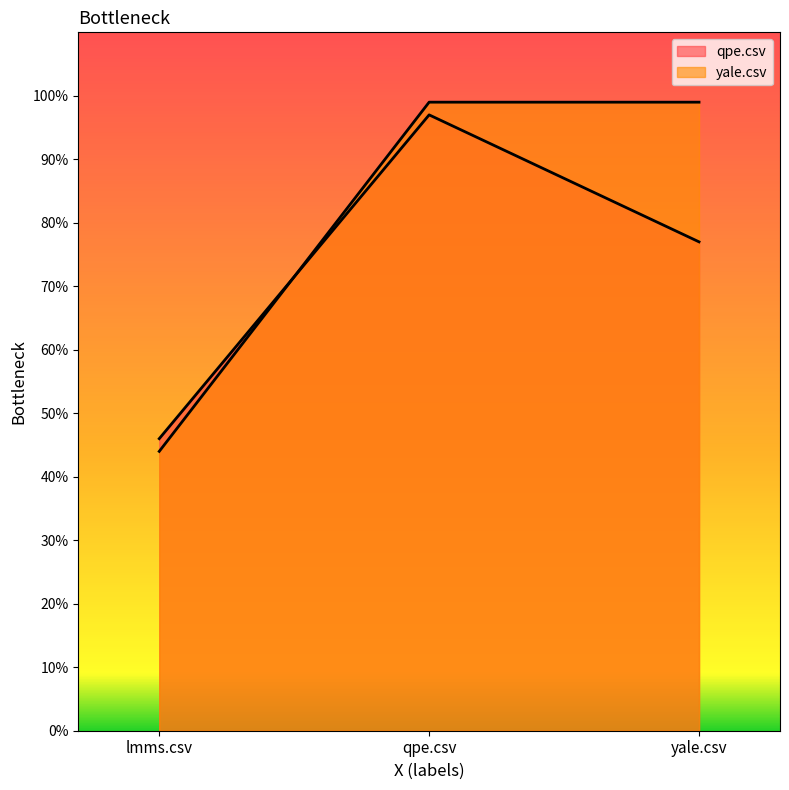

How many lines are shown in the chart?

2